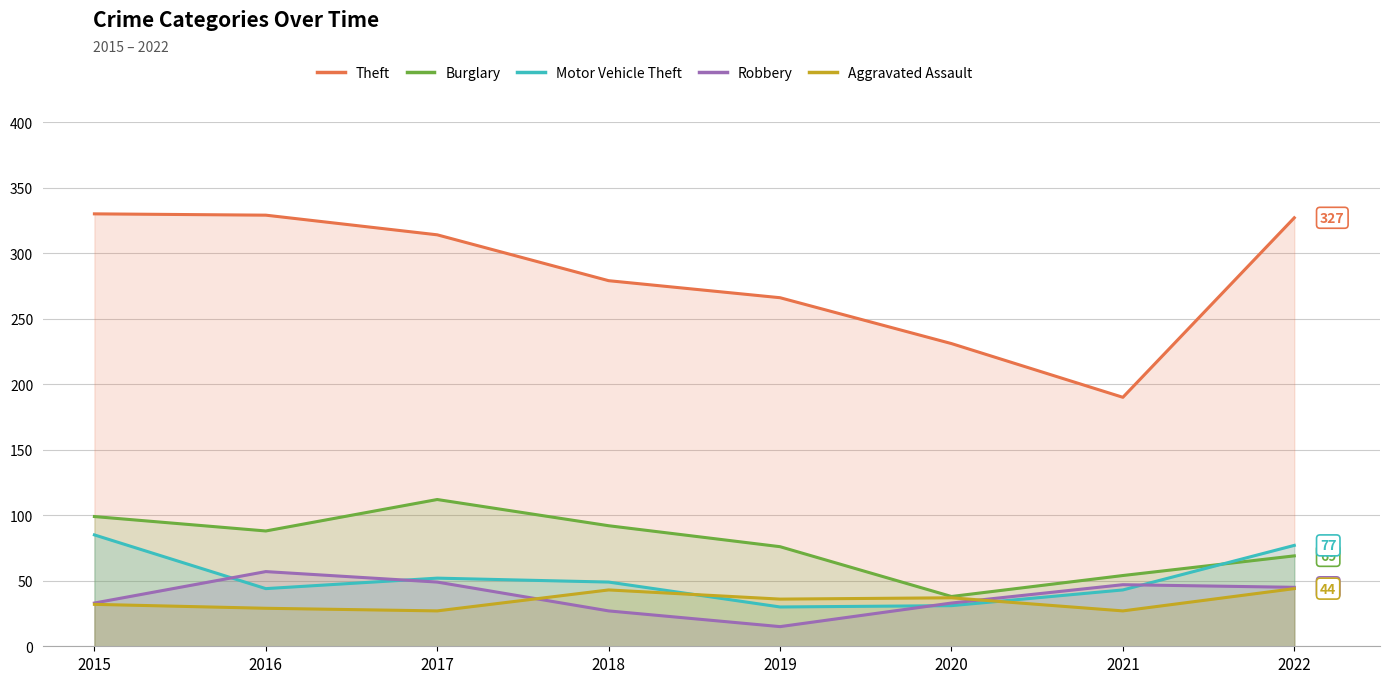

What is the value of the Aggravated Assault point at the 4th from the left?

43